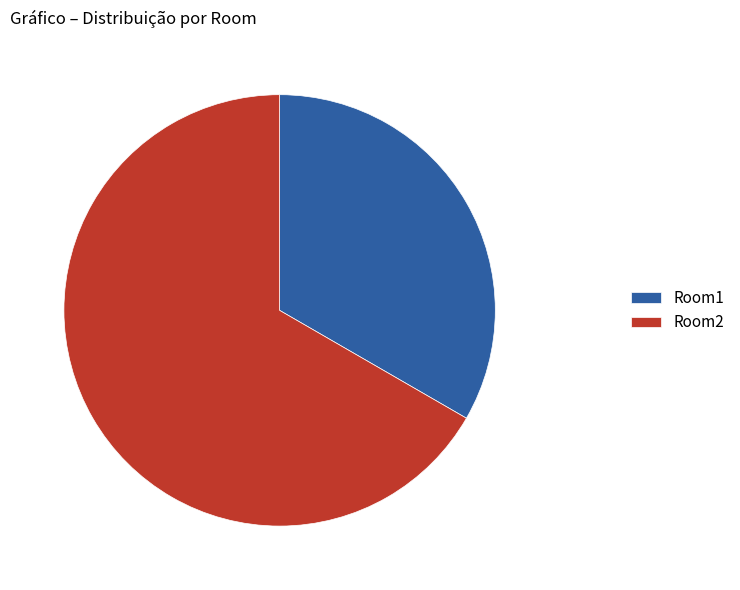

How many segments does this pie chart have?

2